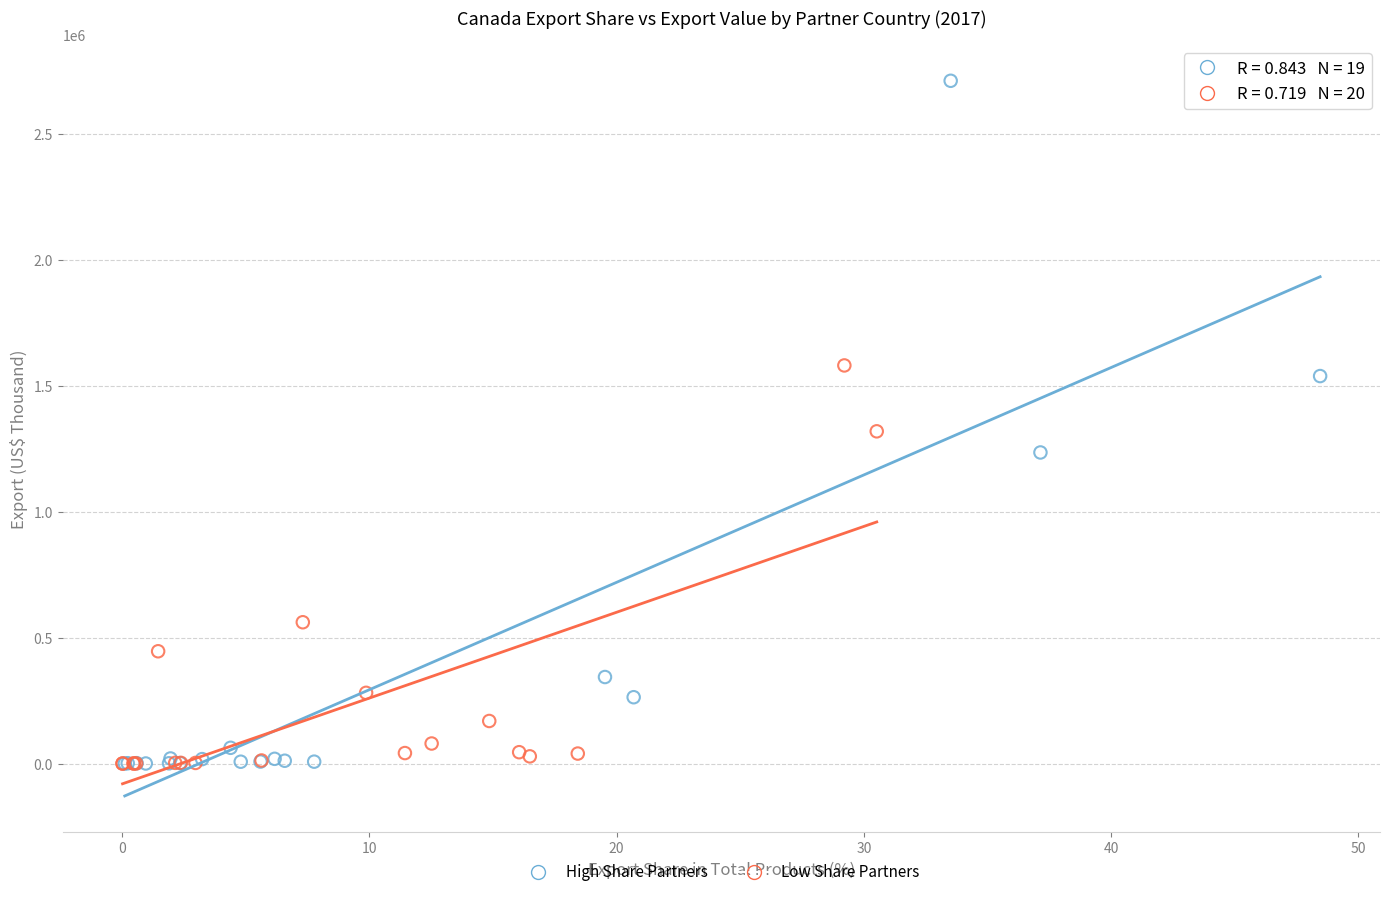

Which series has the largest Y range (max minus min)?

High Share Partners